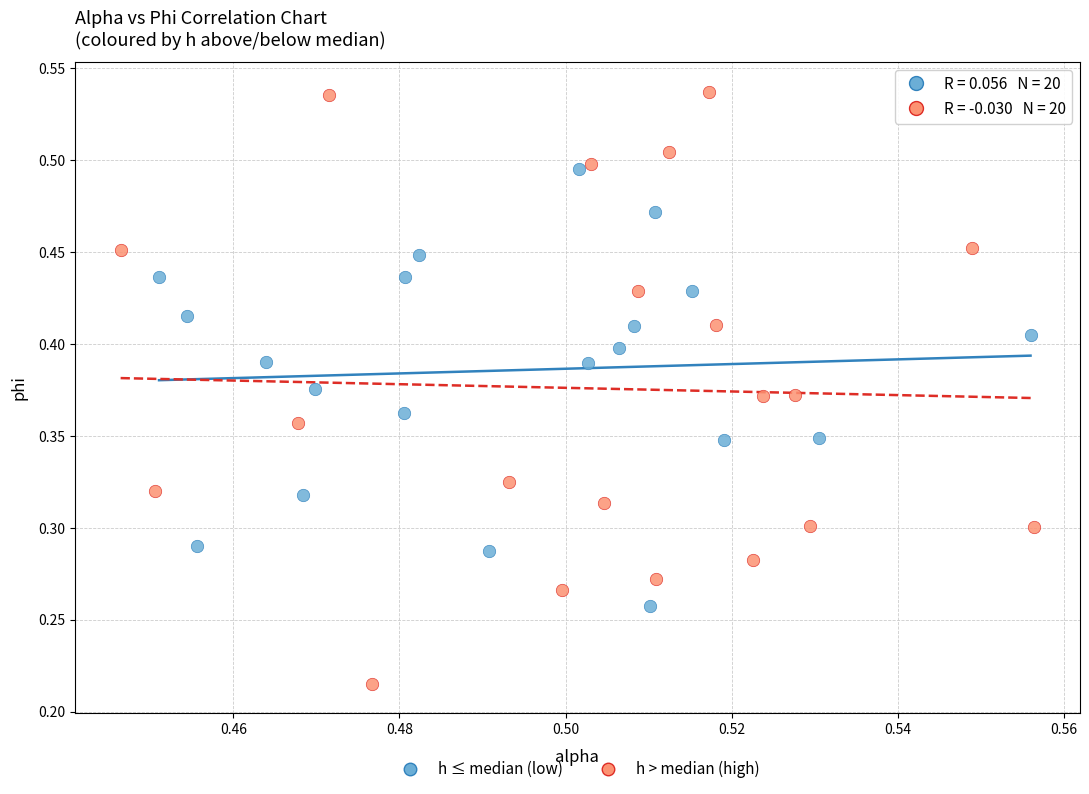

Which series reaches the minimum Y coordinate?

h > median (high)